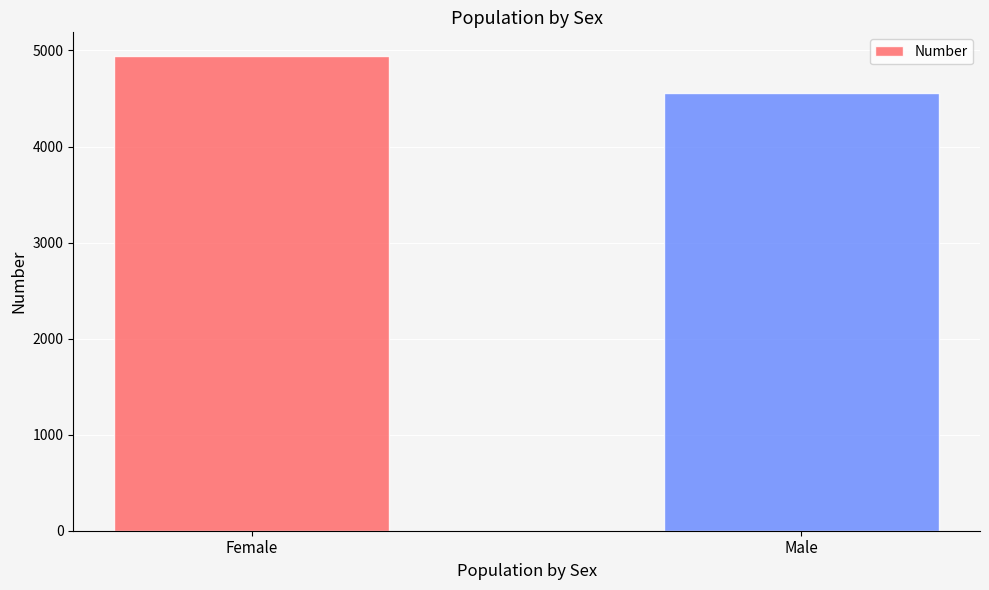

True or false: the data shows 1532 at Male.

False